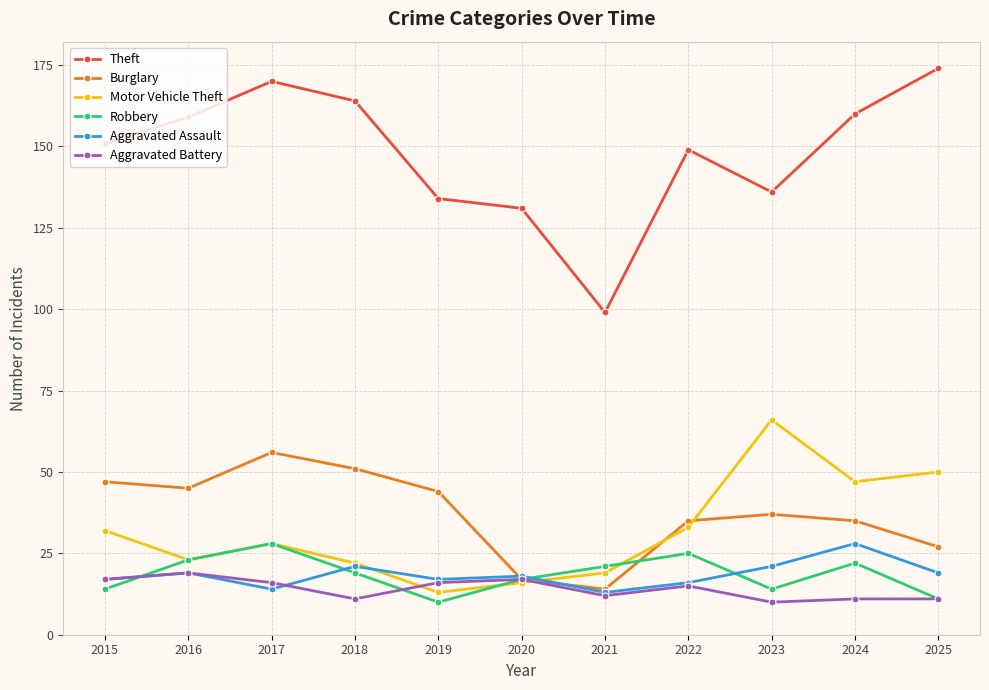

True or false: Aggravated Battery and Theft cross at least once.

False